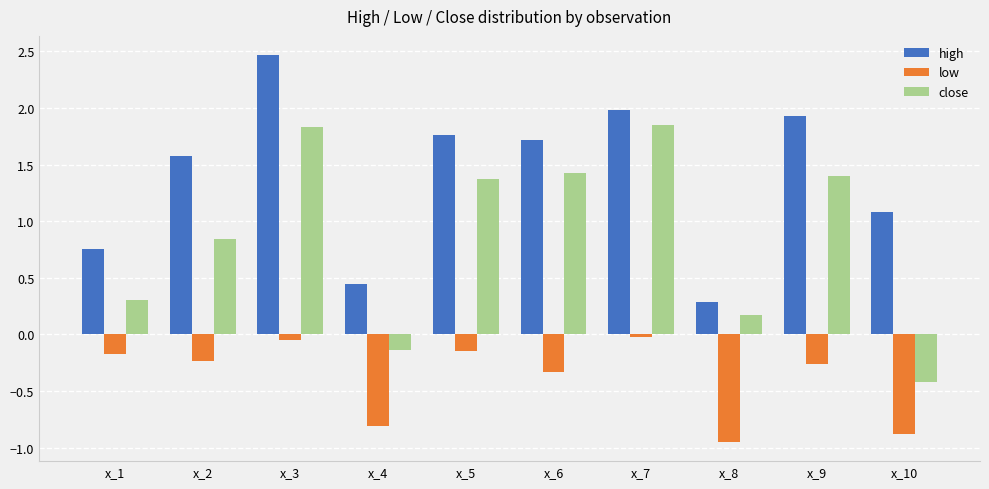

What is the difference between the maximum and minimum values in the high series?

2.2